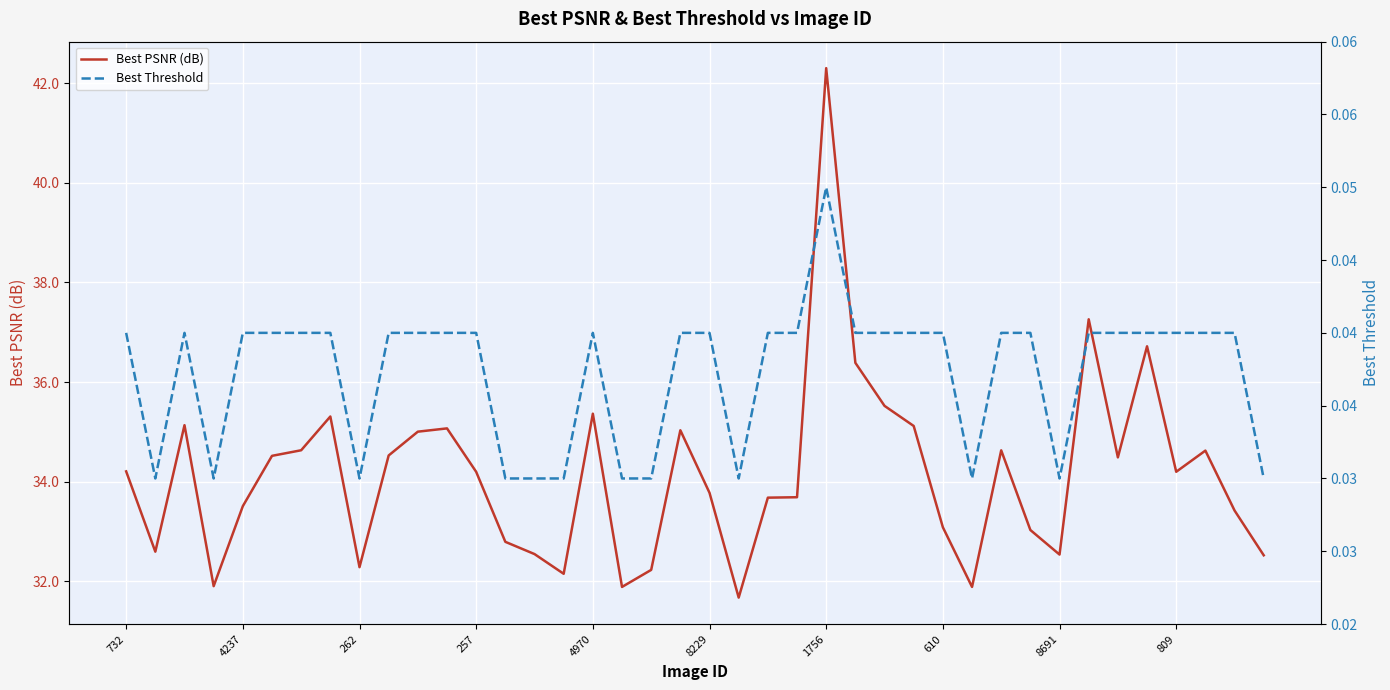

The Best PSNR (dB) series shows 49.5 at 809. True or false?

False